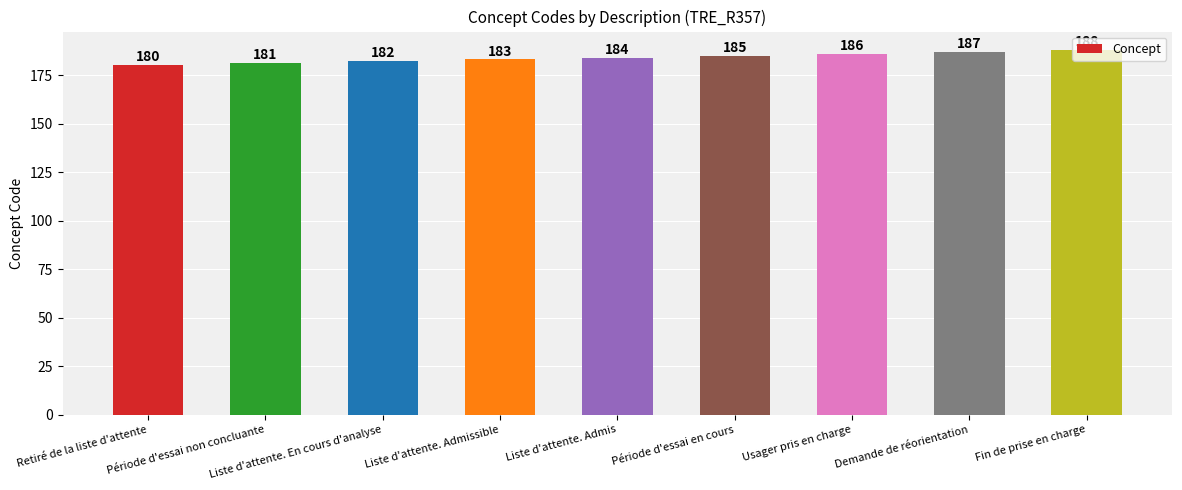

True or false: the data shows 79 at Liste d'attente. En cours d'analyse.

False